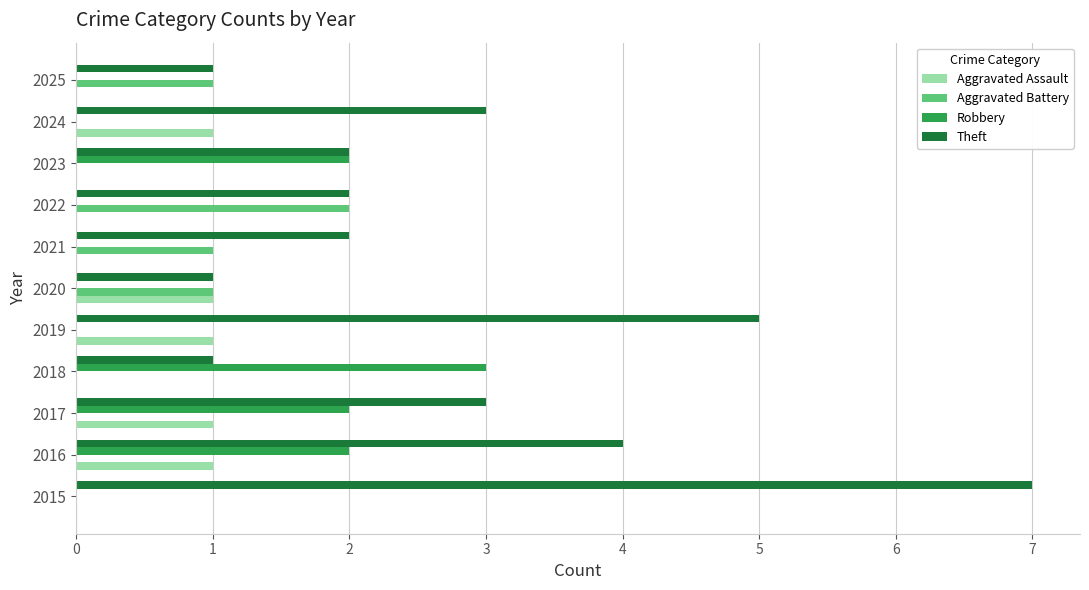

What is the sum of all Robbery values?

9